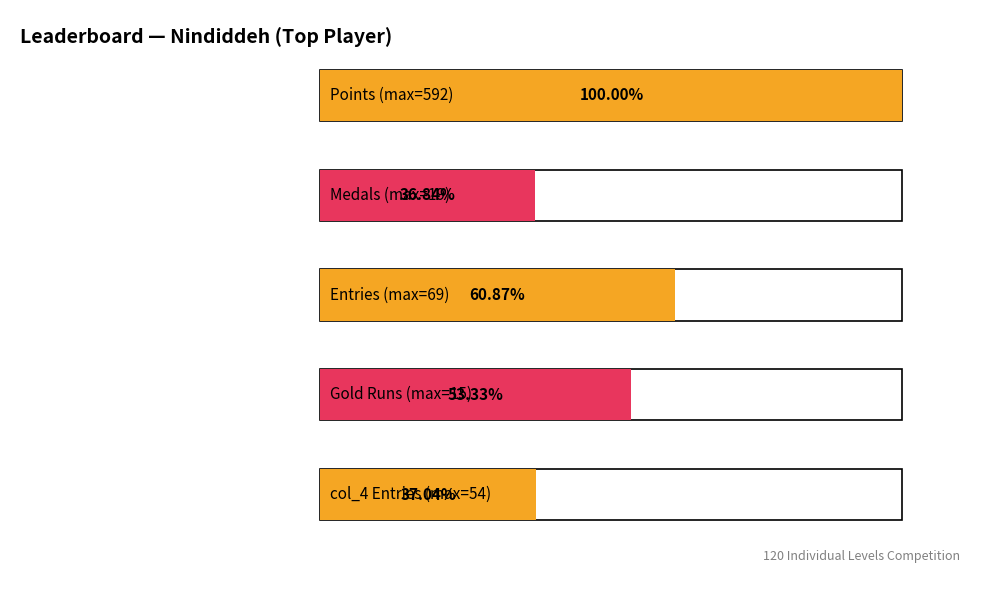

Which series has the largest range (max minus min)?

Points